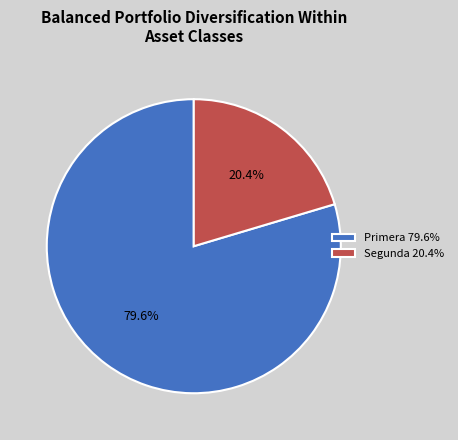

Is there a majority slice in this chart?

Yes